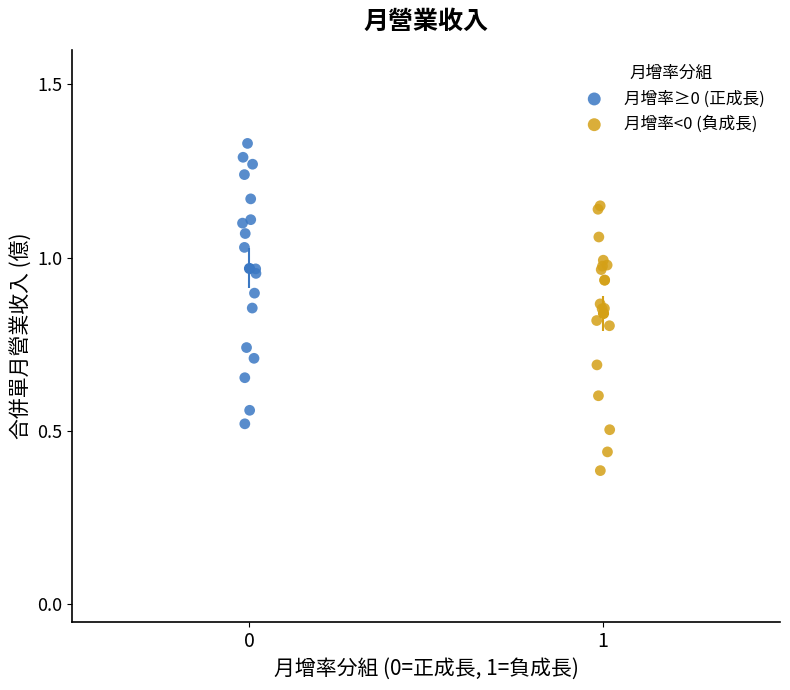

Which series reaches the minimum Y coordinate?

月增率<0 (負成長)